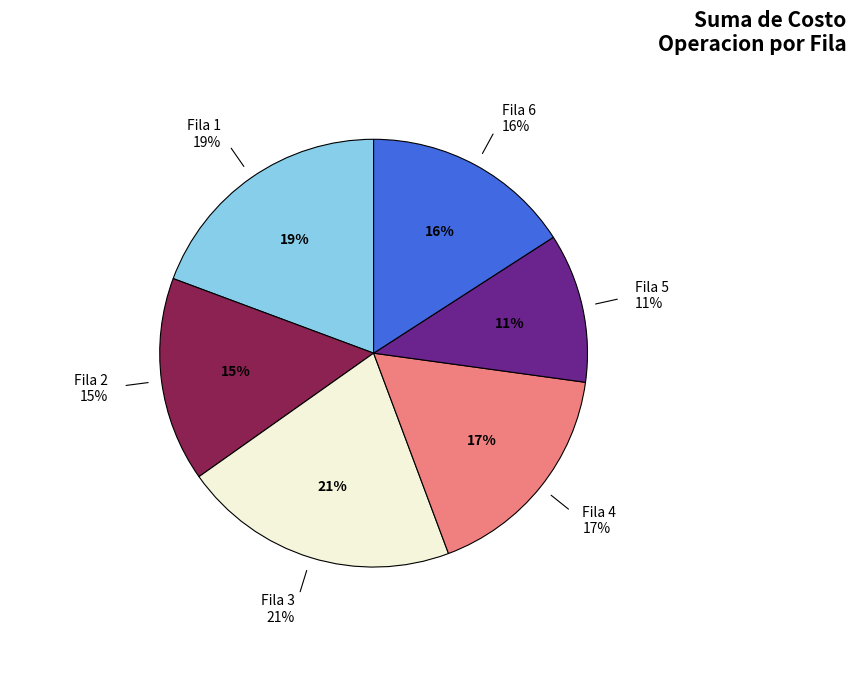

What percentage is the 4 slice, to the nearest percent?

17%